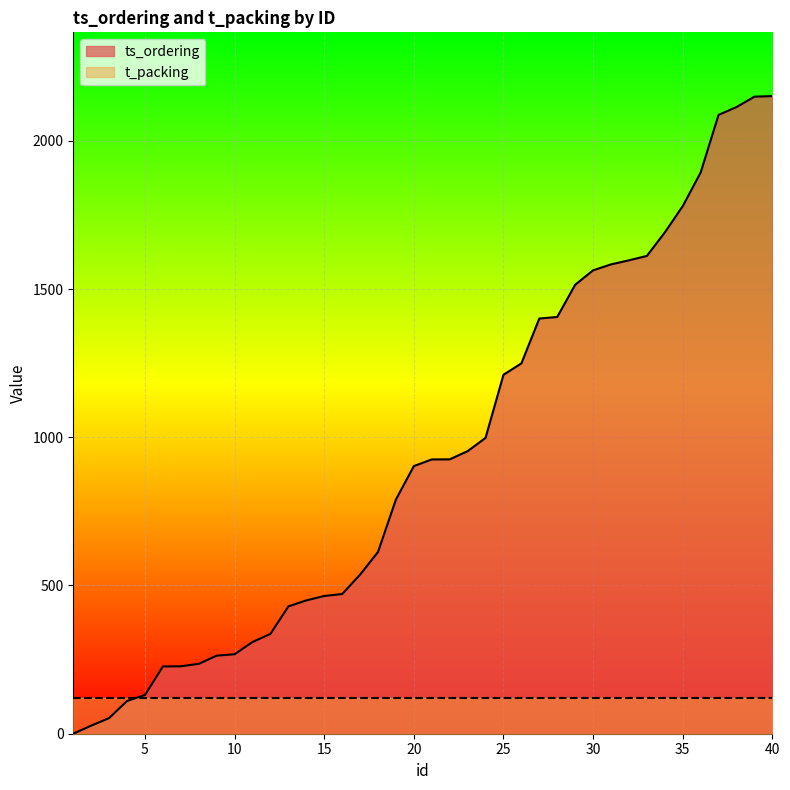

What is the change in value from 1 to 35?

+1779.4